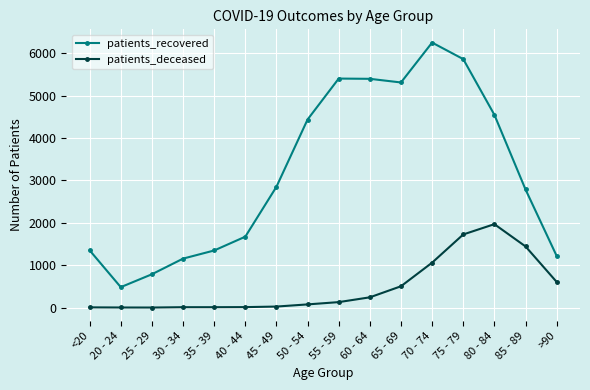

What is the label of the 14th point from the left?

80 - 84